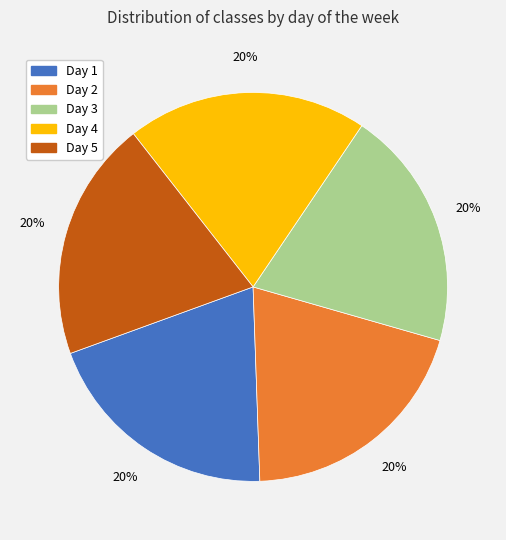

Does any single category account for the majority?

No